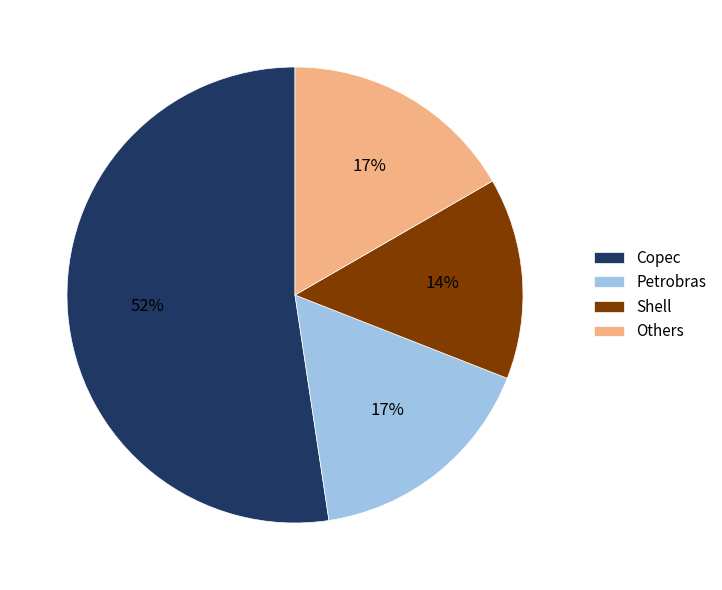

Which category has the biggest portion of the pie?

Copec